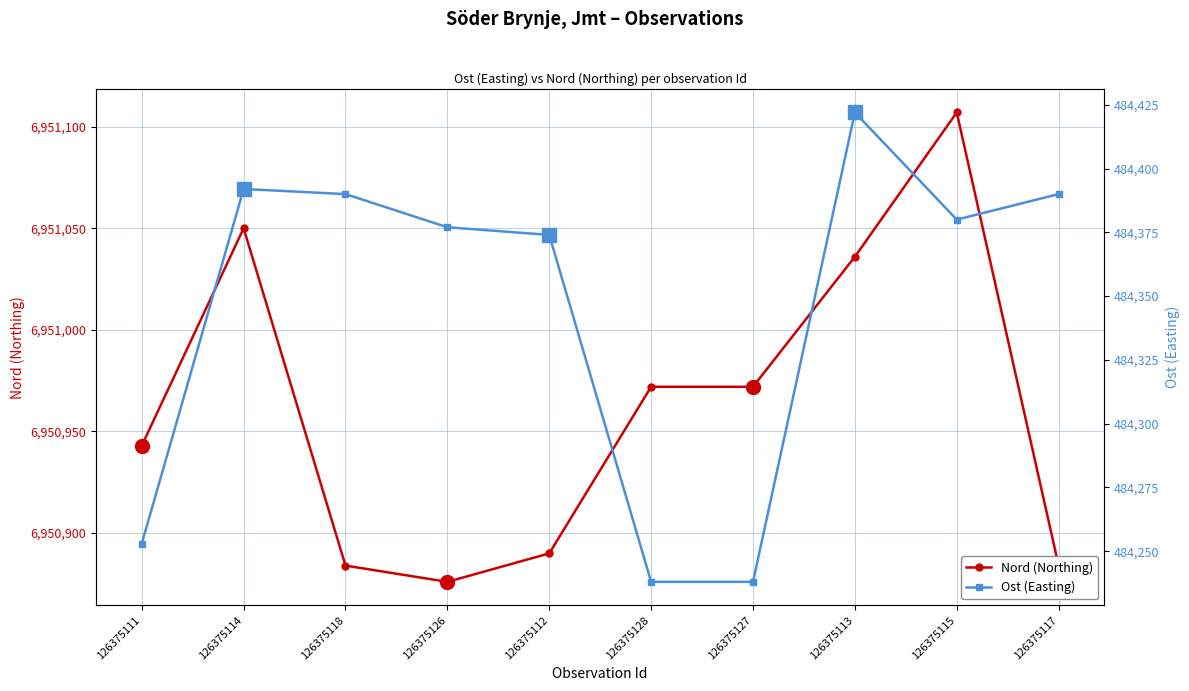

What is the value of the Nord (Northing) point at the 10th from the left?

6950884